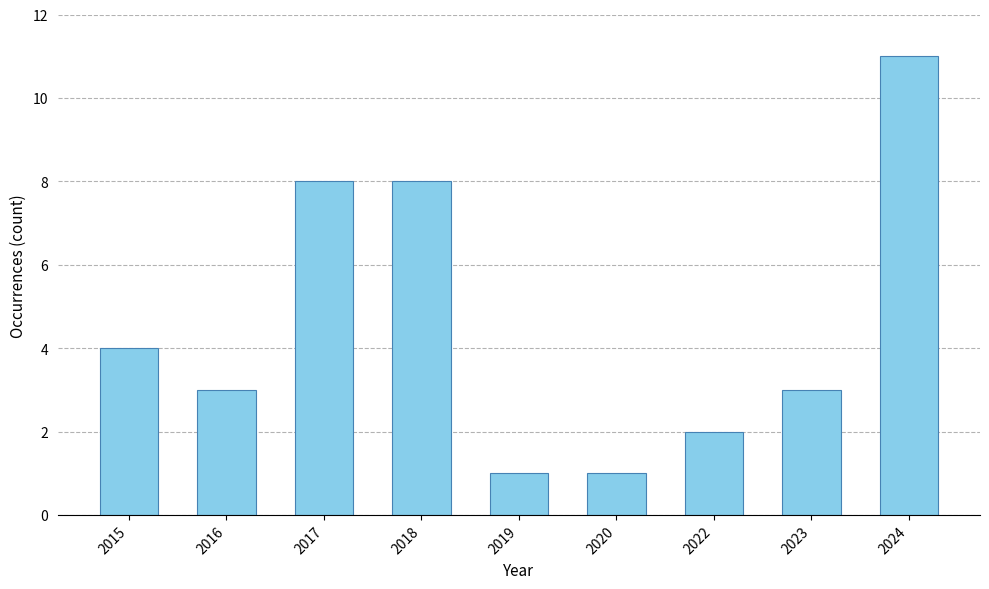

What is the difference between the maximum and minimum values?

10